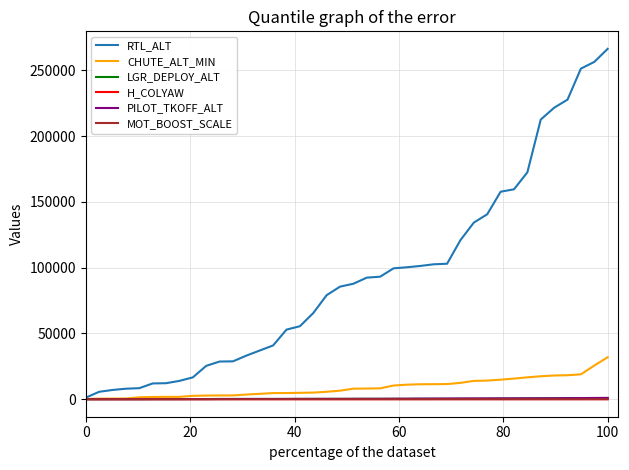

What is the difference between the maximum and minimum values in the LGR_DEPLOY_ALT series?

847.0